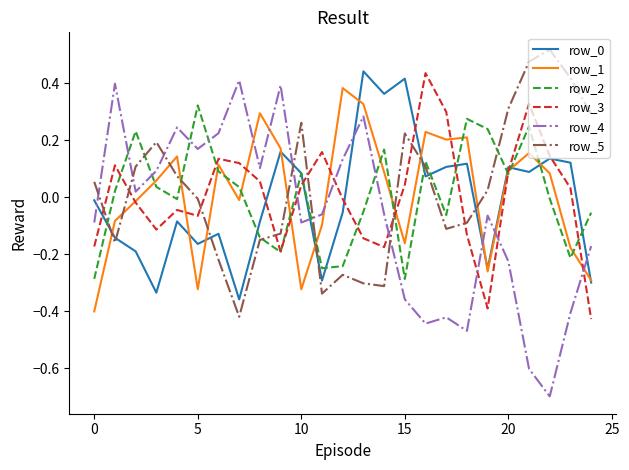

What is the smallest value displayed?

-0.7